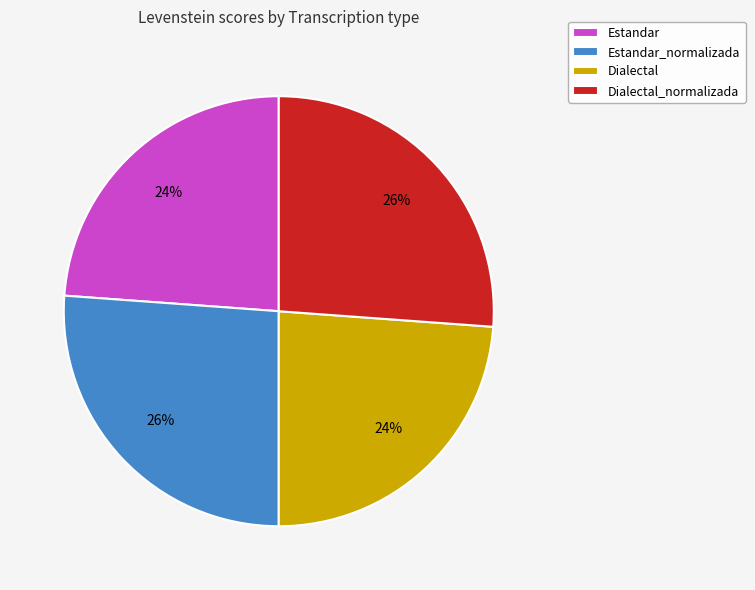

What percentage is the Dialectal_normalizada slice, to the nearest percent?

26%